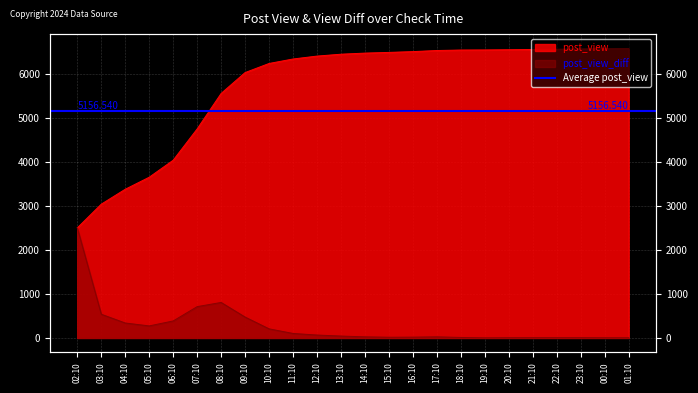

What is the lowest value of the post_view series?

2506